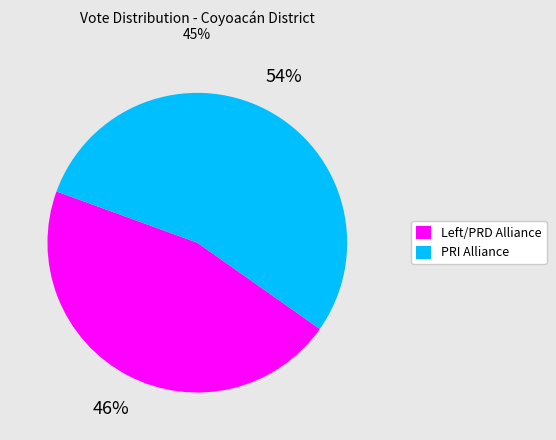

Does any single category account for the majority?

Yes